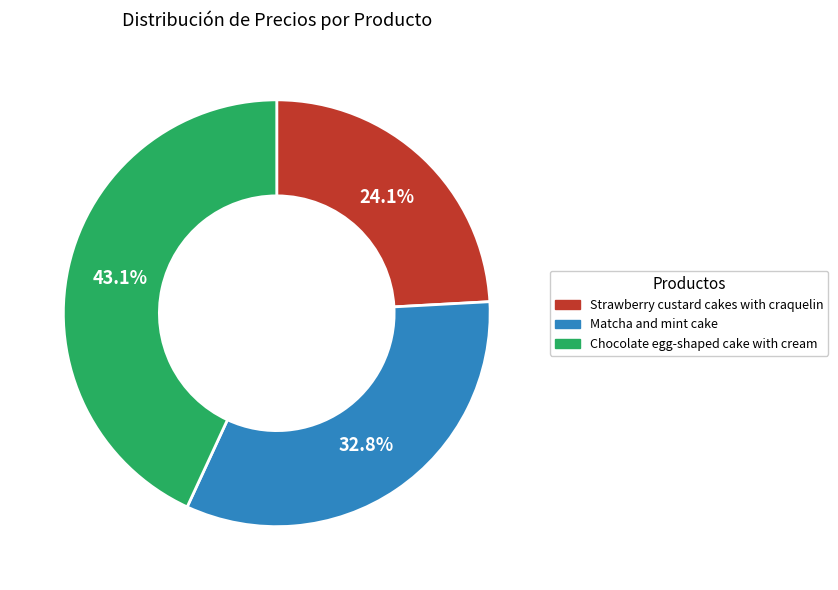

How much of the chart is everything except Matcha and mint cake?

67.2%